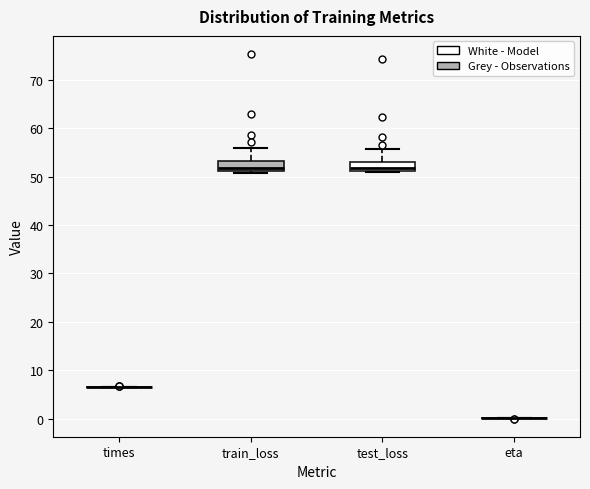

Reading left to right, transcribe this box plot: for each box, give where its median line is, the range the box spans, and where its two whiskers end, as read against the y-axis. The values are not printed on the chart, so give them approximately, as read against the axis.

times: box collapsed to a line at 7, whiskers 6 to 7
train_loss: median 52, box 51 to 53, whiskers 51 (just below the box's lower edge) to 56
test_loss: median 52, box 51 to 53, whiskers 51 to 56
eta: box collapsed to a line at 0, whiskers 0 to 0